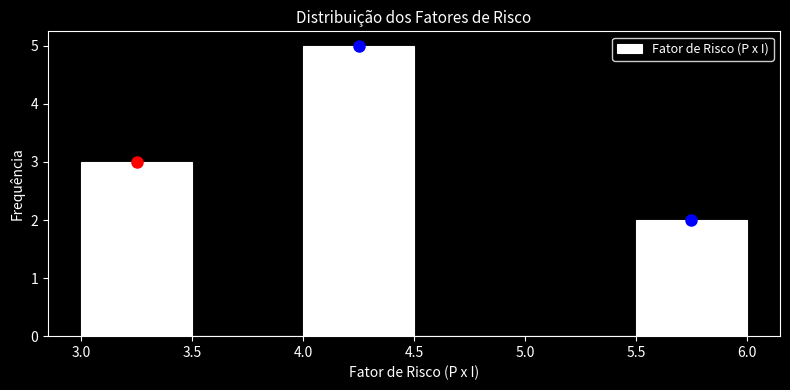

Reading left to right, list every bar in this chart as the range it spans on the x-axis followed by its height. The values are not printed on the chart, so give them approximately, as read against the axis.

3.0 to 3.5: 3
3.5 to 4.0: 0
4.0 to 4.5: 5
4.5 to 5.0: 0
5.0 to 5.5: 0
5.5 to 6.0: 2